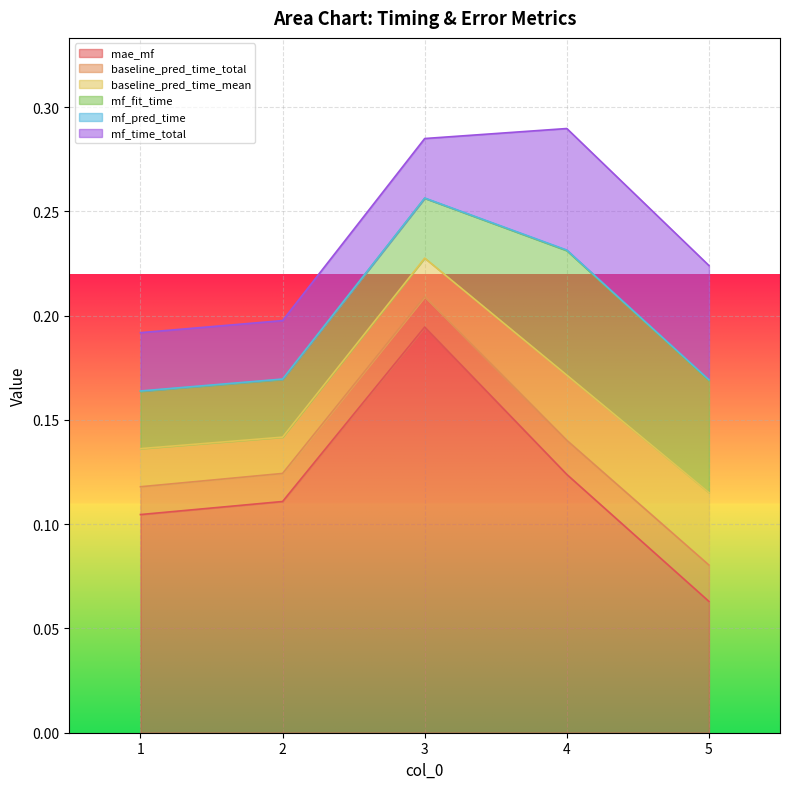

Reading right to left, list all the values displayed in this chart.

mae_mf: 5=0.1	4=0.1	3=0.2	2=0.1	1=0.1
baseline_pred_time_total: 5=0.0	4=0.0	3=0.0	2=0.0	1=0.0
baseline_pred_time_mean: 5=0.0	4=0.0	3=0.0	2=0.0	1=0.0
mf_fit_time: 5=0.1	4=0.1	3=0.0	2=0.0	1=0.0
mf_pred_time: 5=0.0	4=0.0	3=0.0	2=0.0	1=0.0
mf_time_total: 5=0.1	4=0.1	3=0.0	2=0.0	1=0.0